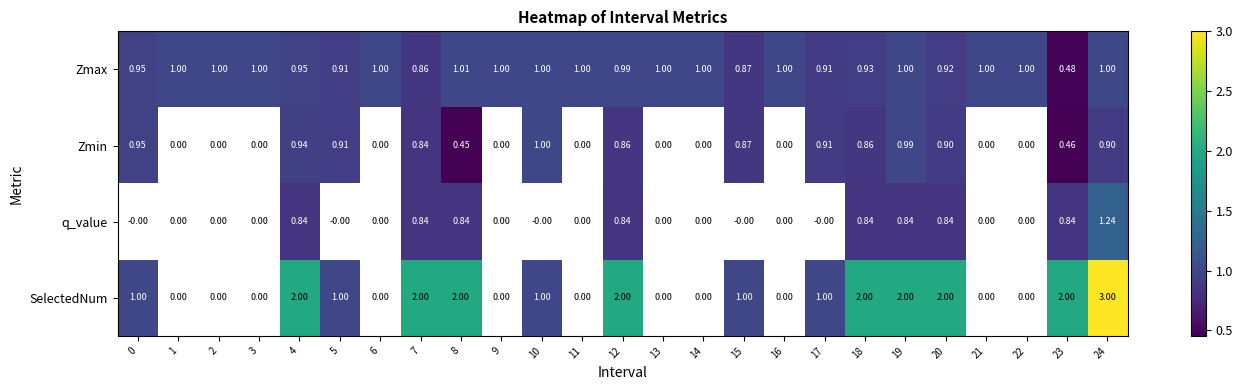

At how many categories does at least one series exceed 1?

10